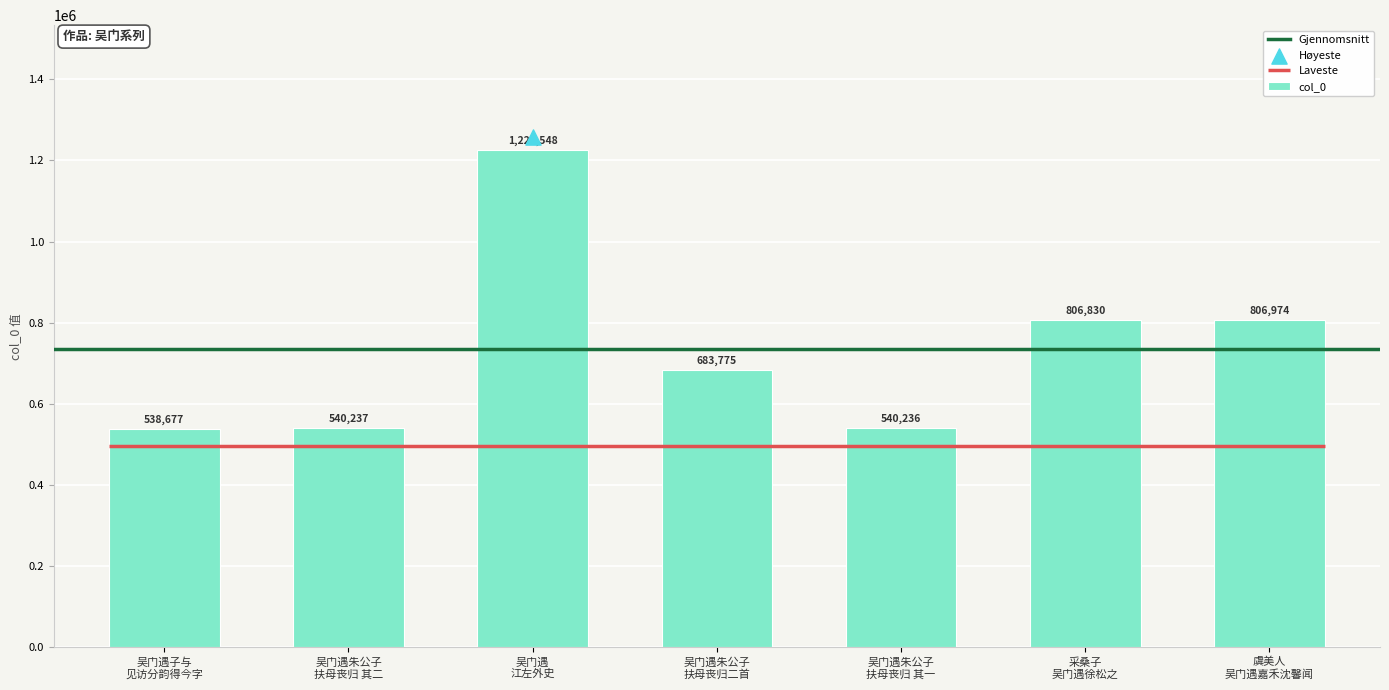

What is the sum of all col_0 values?

5143277